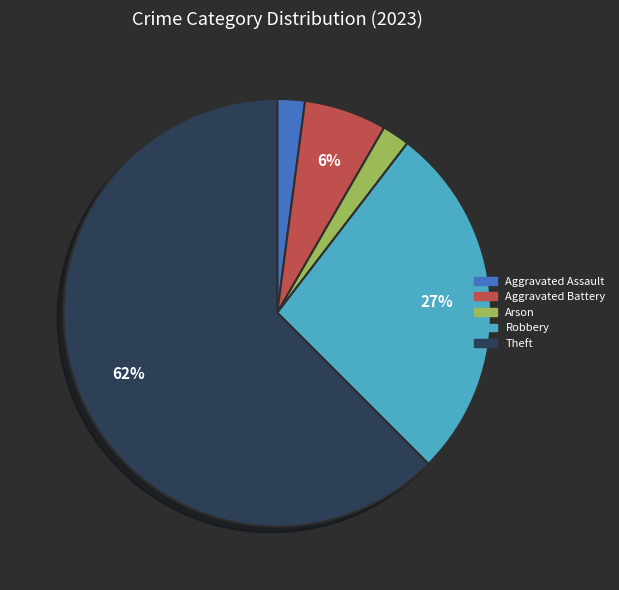

Do Aggravated Assault and Aggravated Battery together represent more than half of the pie?

No